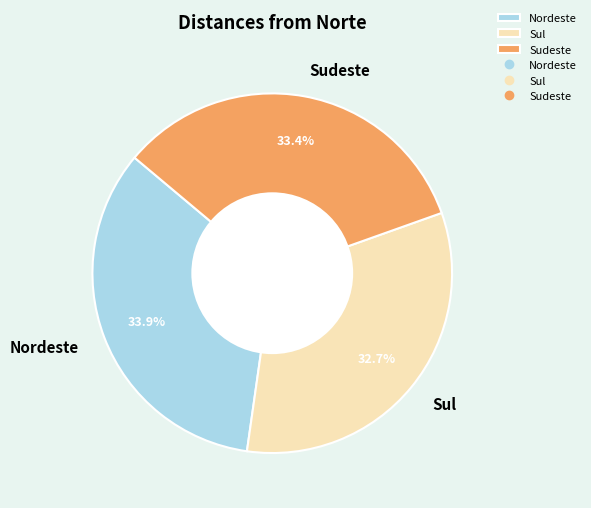

Combined, do Sul and Sudeste account for over 50%?

Yes